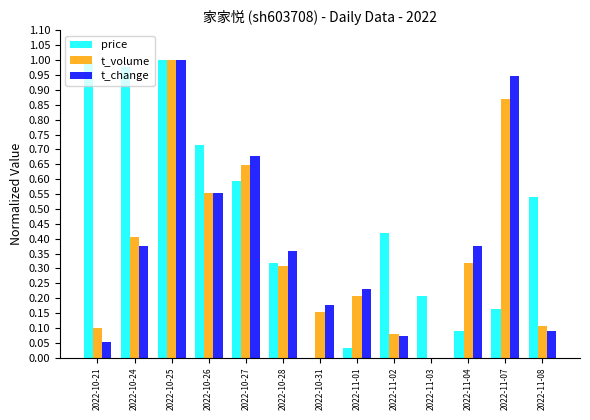

What are all the series names shown in the legend?

price, t_volume, t_change